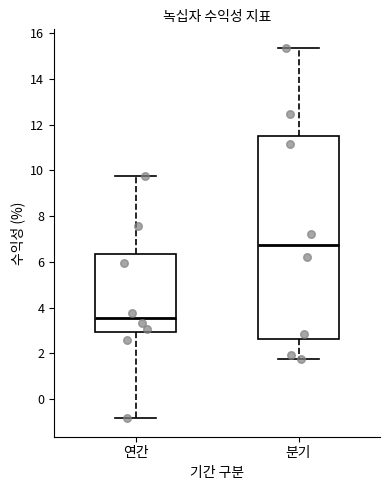

Comparing the boxes themselves (not the whiskers), which one is the tallest?

분기